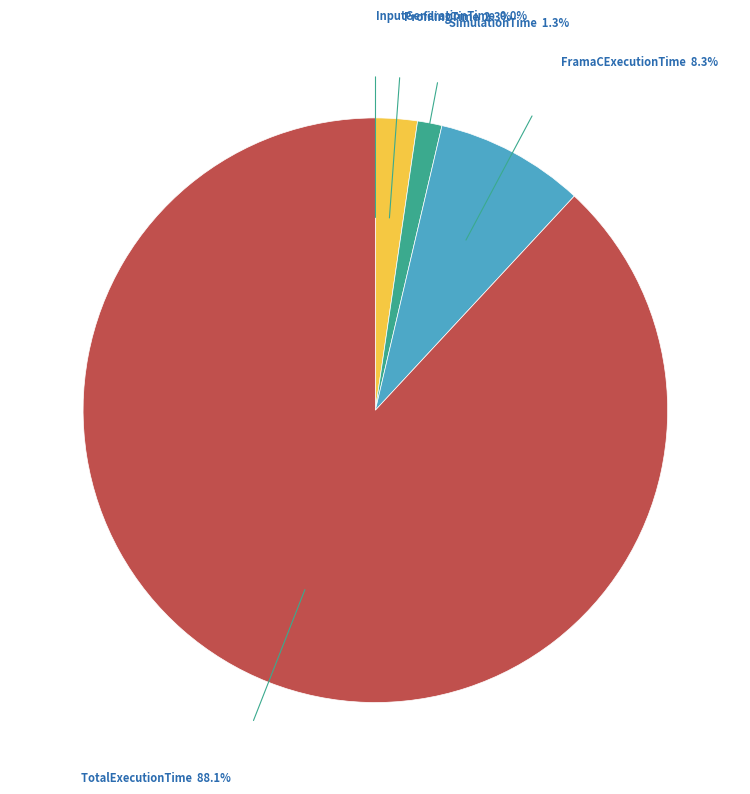

Does any single category account for the majority?

Yes